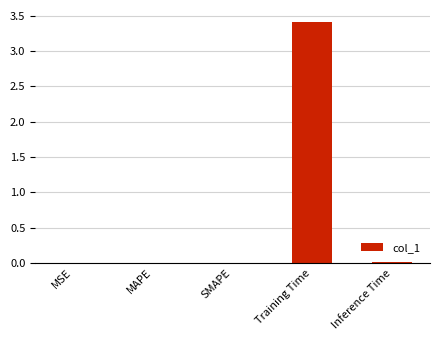

What is the greatest value displayed?

3.4